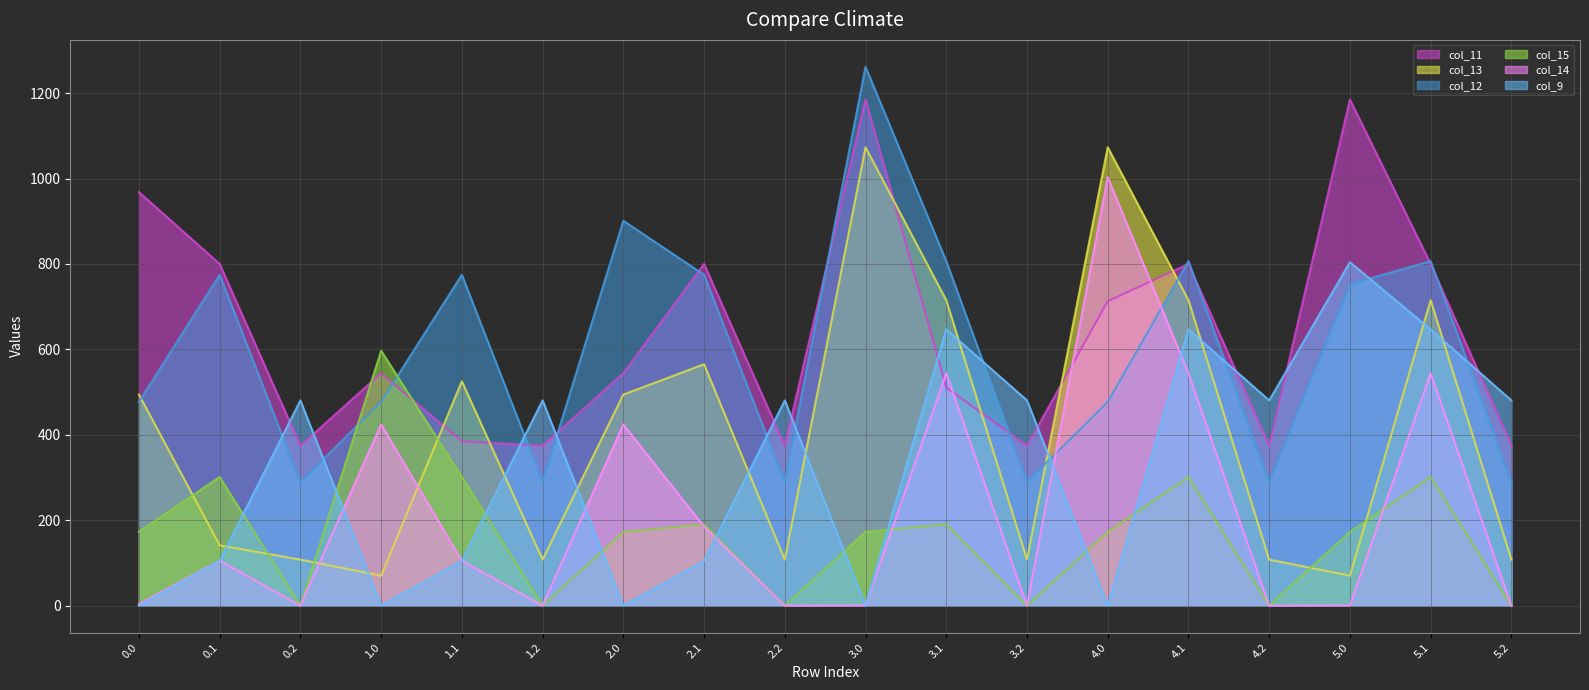

List the series in order of their peak value, highest first.

col_12 line, col_11 line, col_13 line, col_14 line, col_9 line, col_15 line